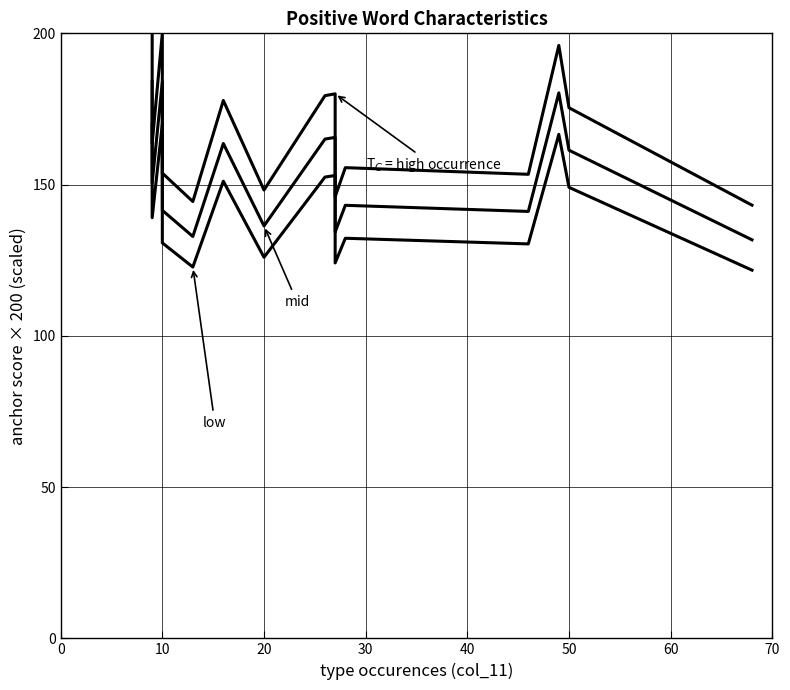

Rank the series at 50 from highest to lowest value.

anchor score (1.0×), anchor score (0.92×), anchor score (0.85×)